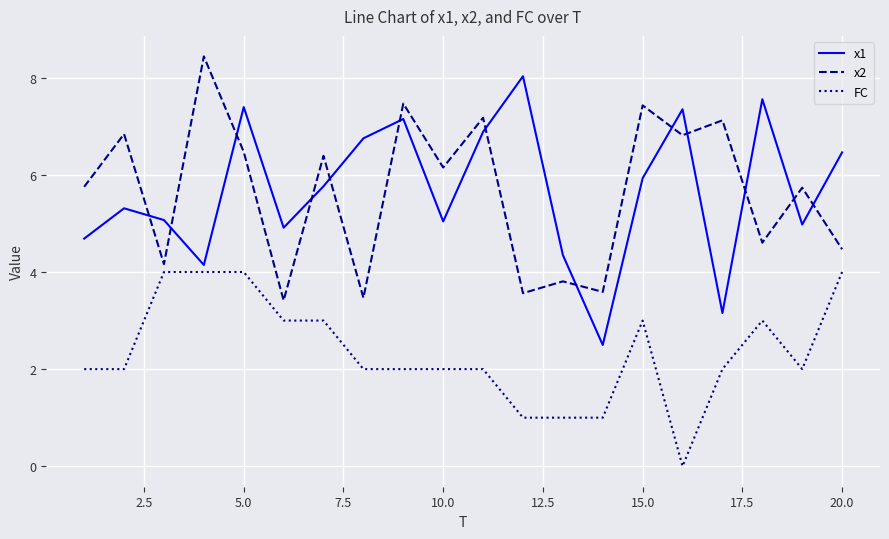

Count the number of categories in the chart.

20